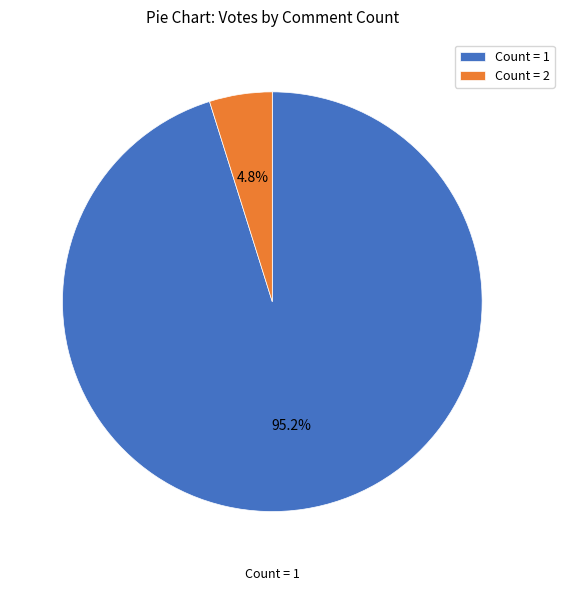

Do Count = 2 and Count = 1 together represent more than half of the pie?

Yes